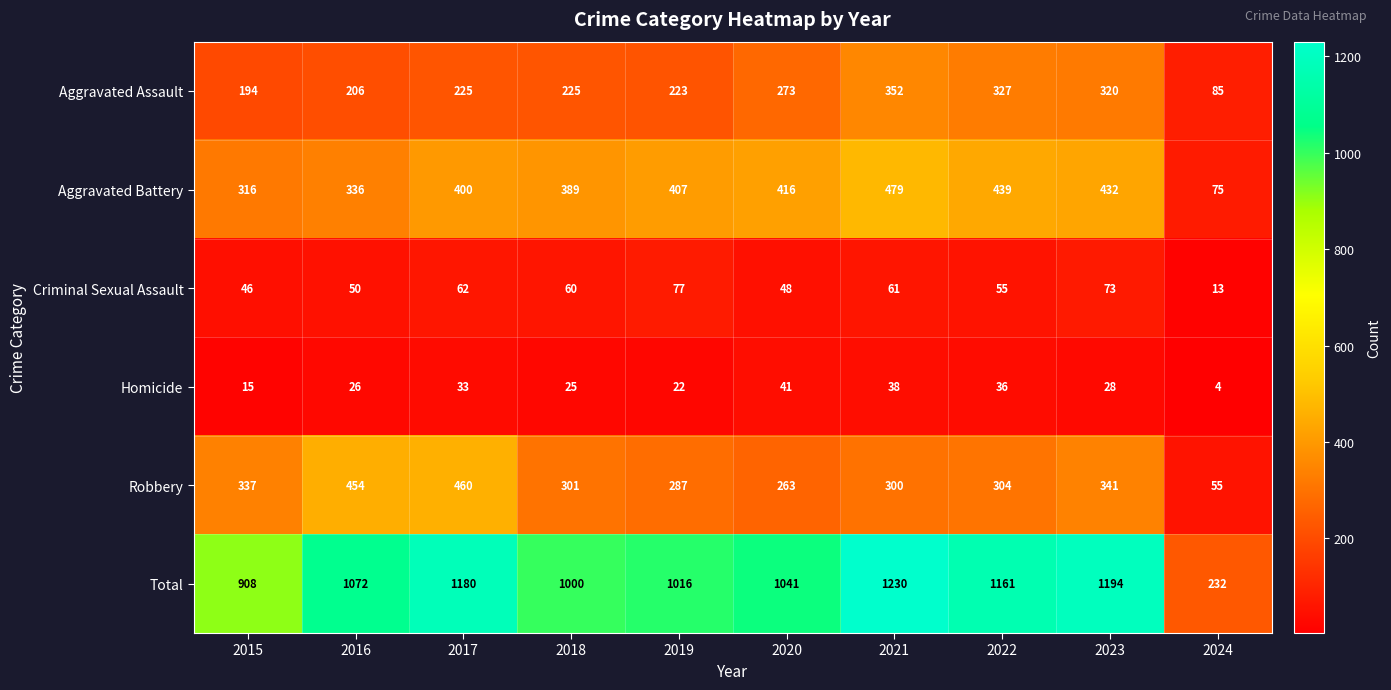

What is the difference between the second highest and second lowest values in the Aggravated Battery series?

123